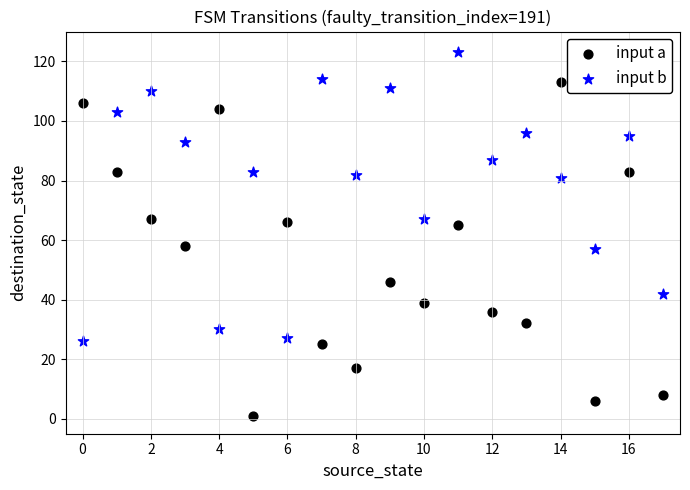

Which series contains the highest Y value?

input b